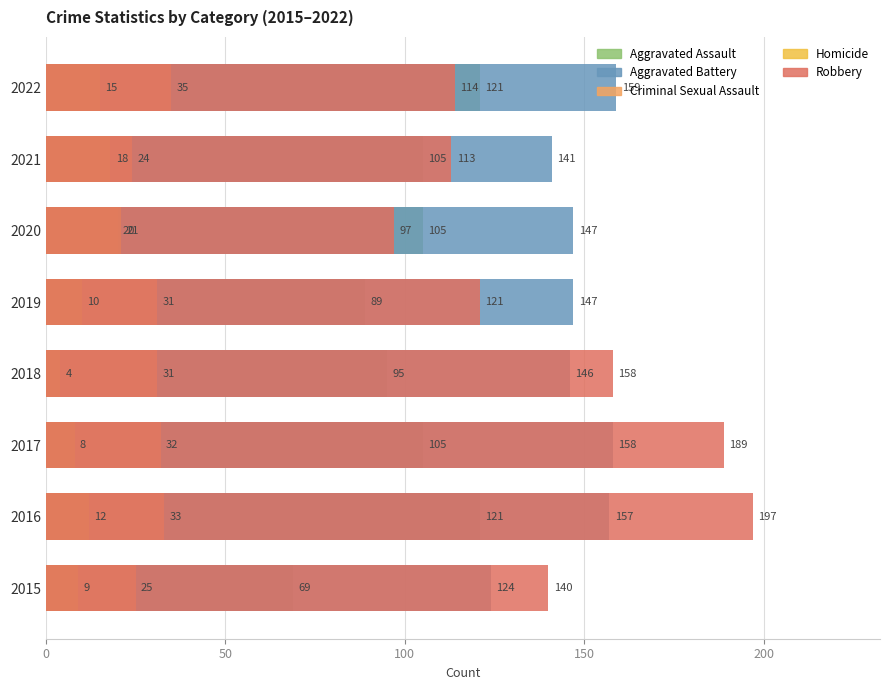

What is the average value of the Homicide series?

12